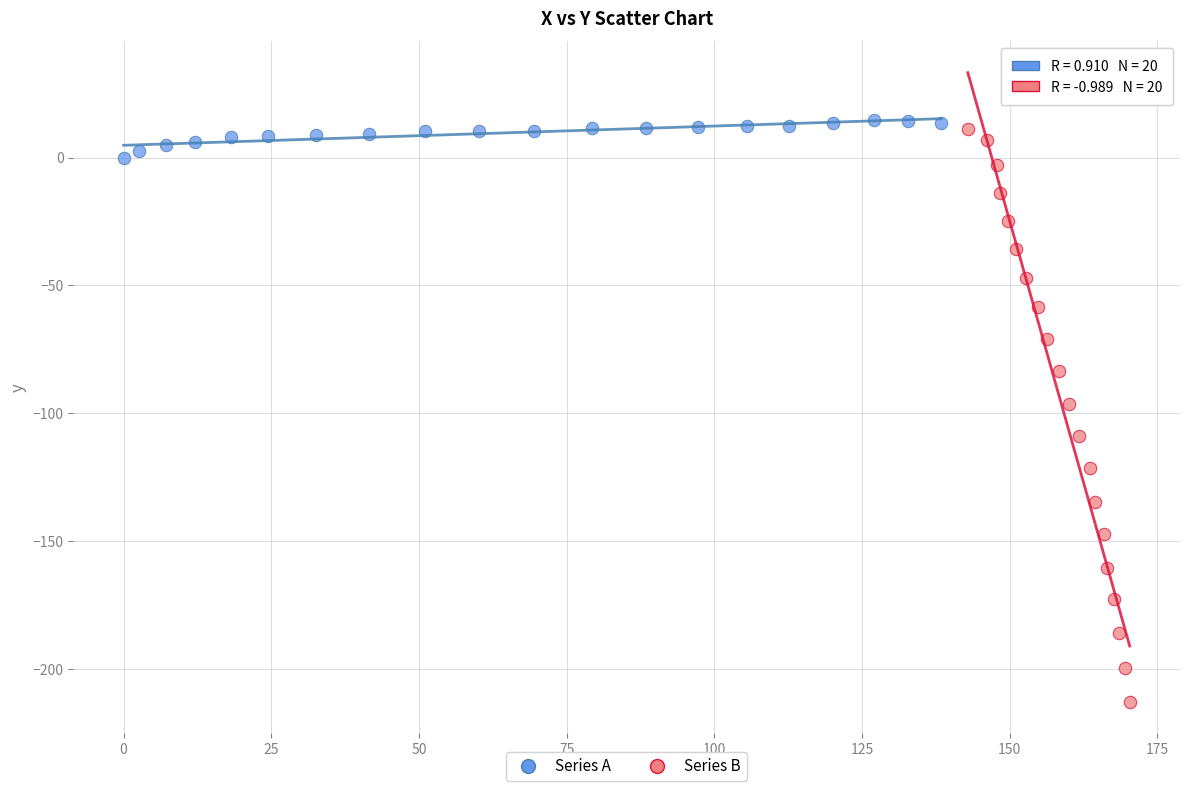

Which series reaches the minimum Y coordinate?

Series B